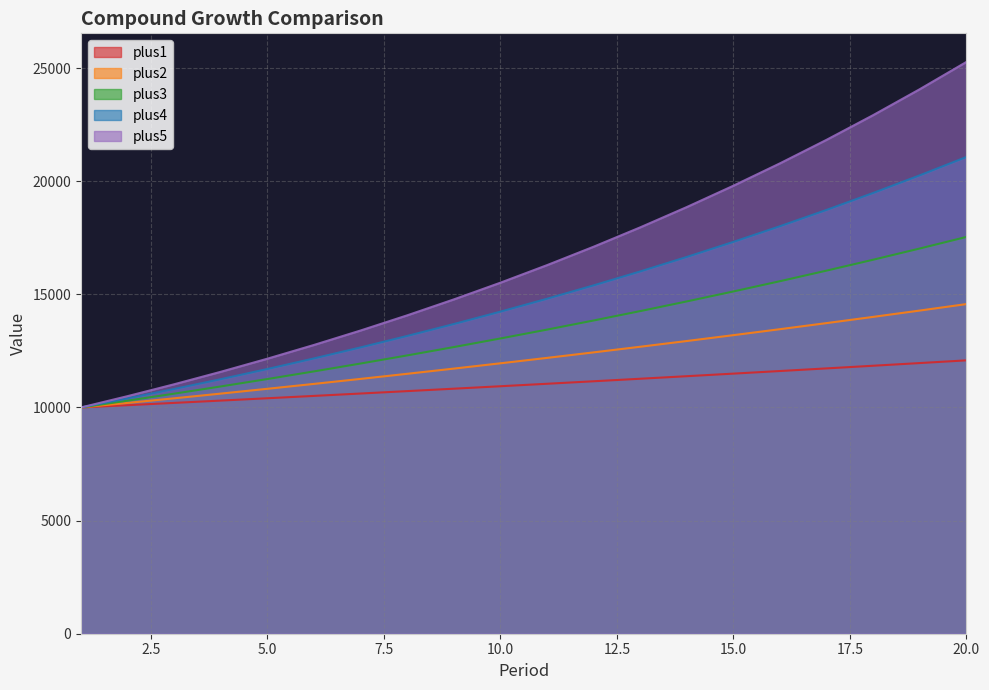

Which has a higher value, 2 or 8?

8